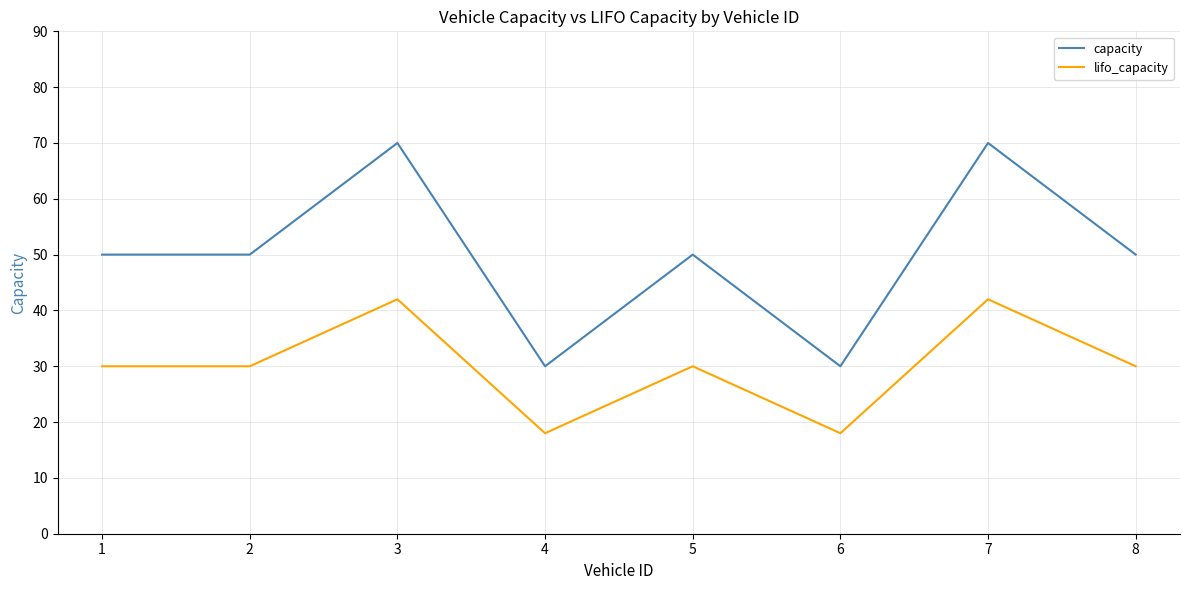

Reading left to right, what are all the values shown in this chart?

capacity: 50	50	70	30	50	30	70	50
lifo_capacity: 30	30	42	18	30	18	42	30